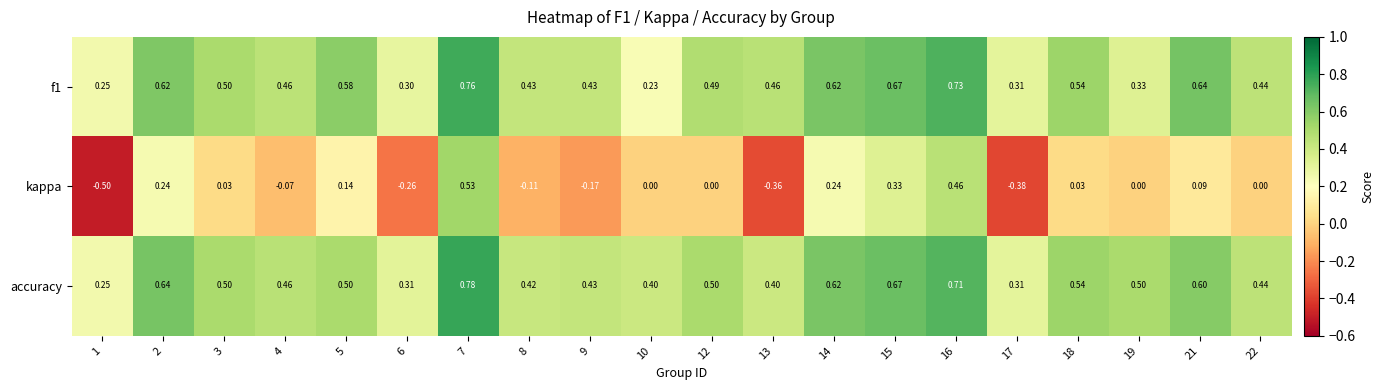

Is the value of accuracy at 12 greater than the value of f1 at 19?

Yes